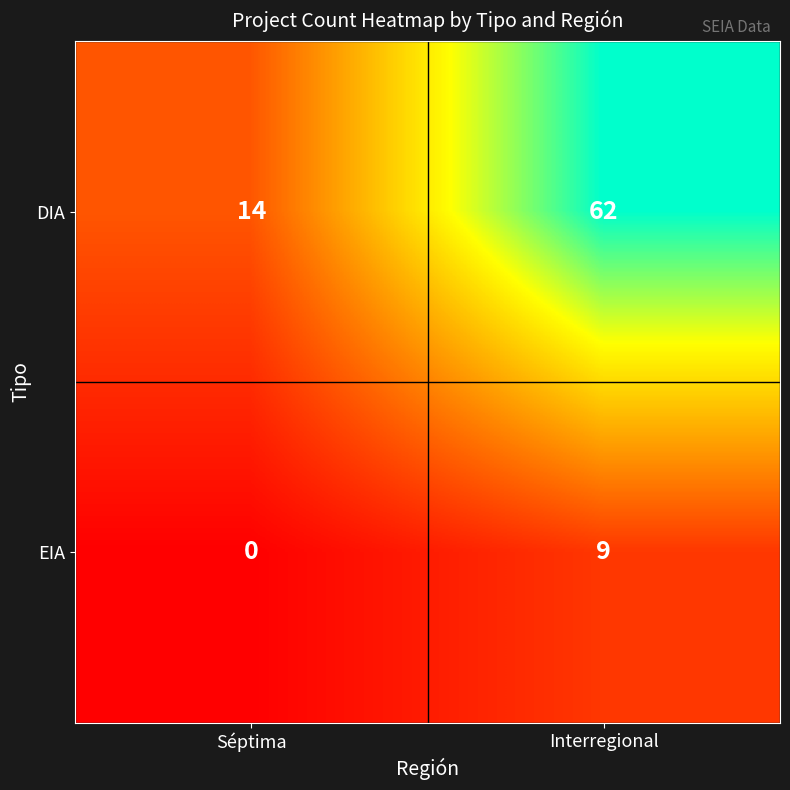

Between Séptima and Interregional, which series saw the biggest shift?

DIA